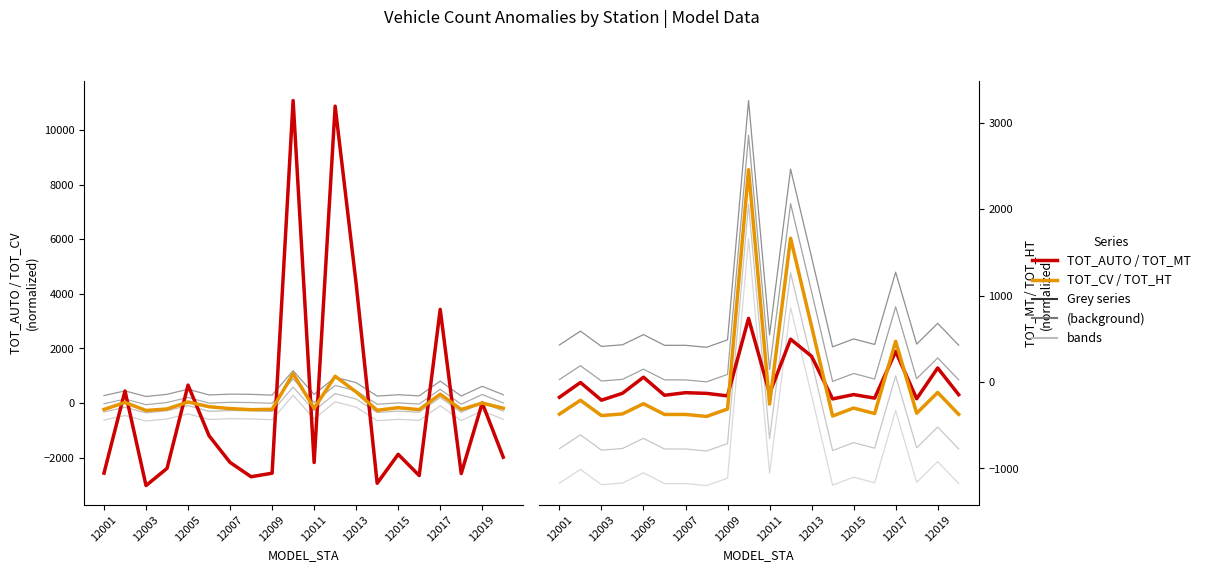

Rank the series by their average value, from lowest to highest.

TOT_AUTO, TOT_CV, TOT_HT, TOT_MT